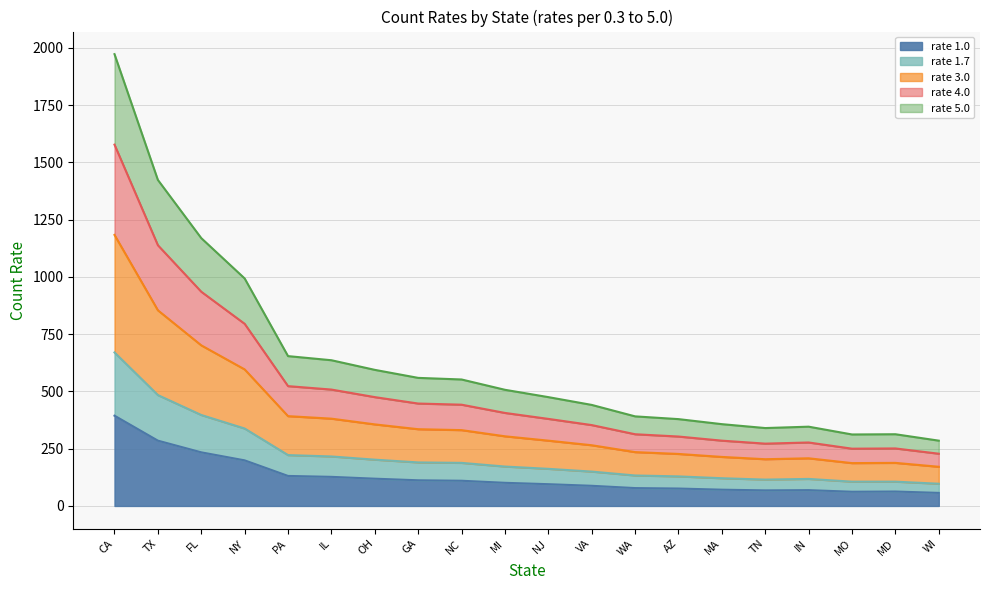

True or false: count_rate5 and count_rate1p7 cross at least once.

False